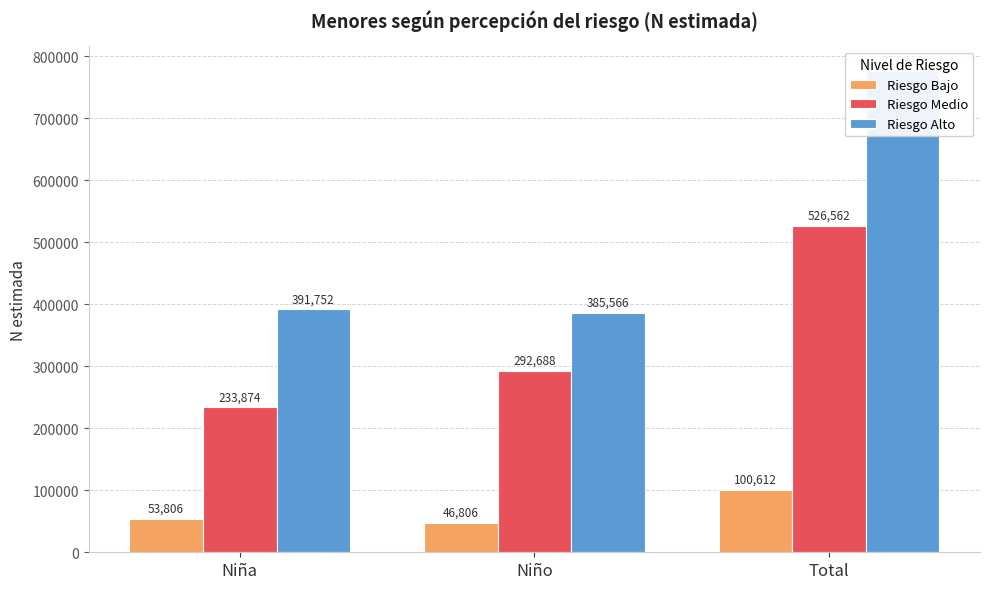

Count the Riesgo Bajo values in the range 46806 to 100612.

3